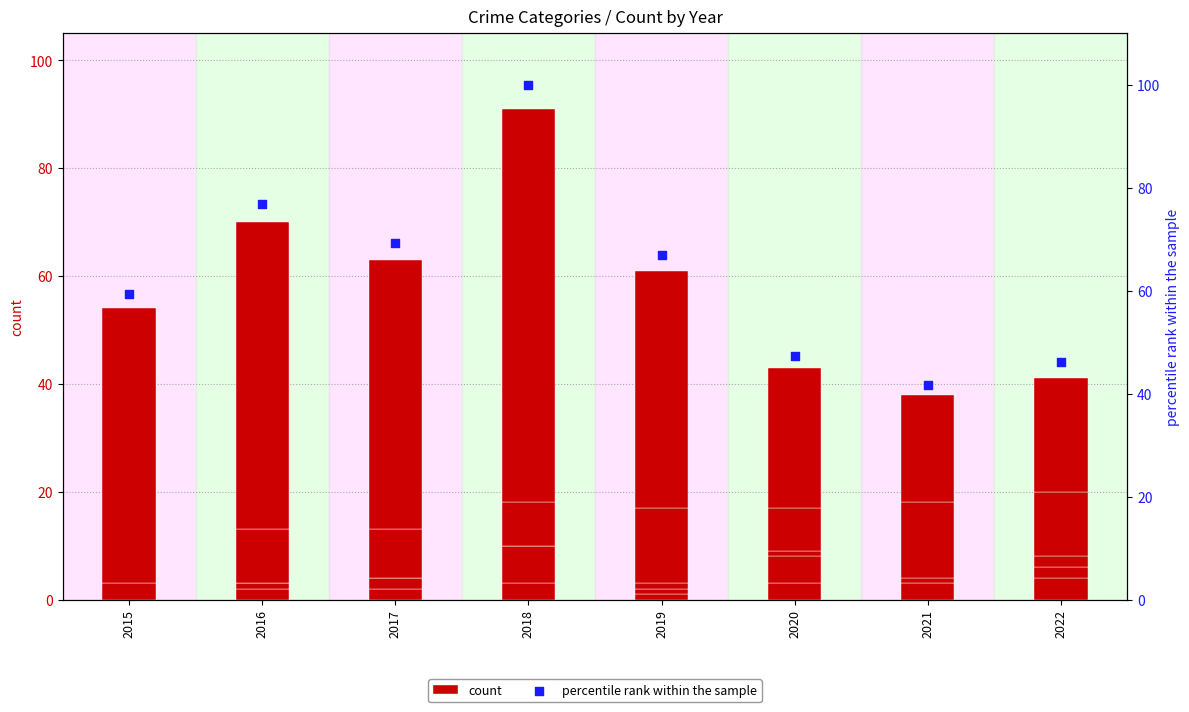

Which series contains the highest Y value?

percentile rank within the sample